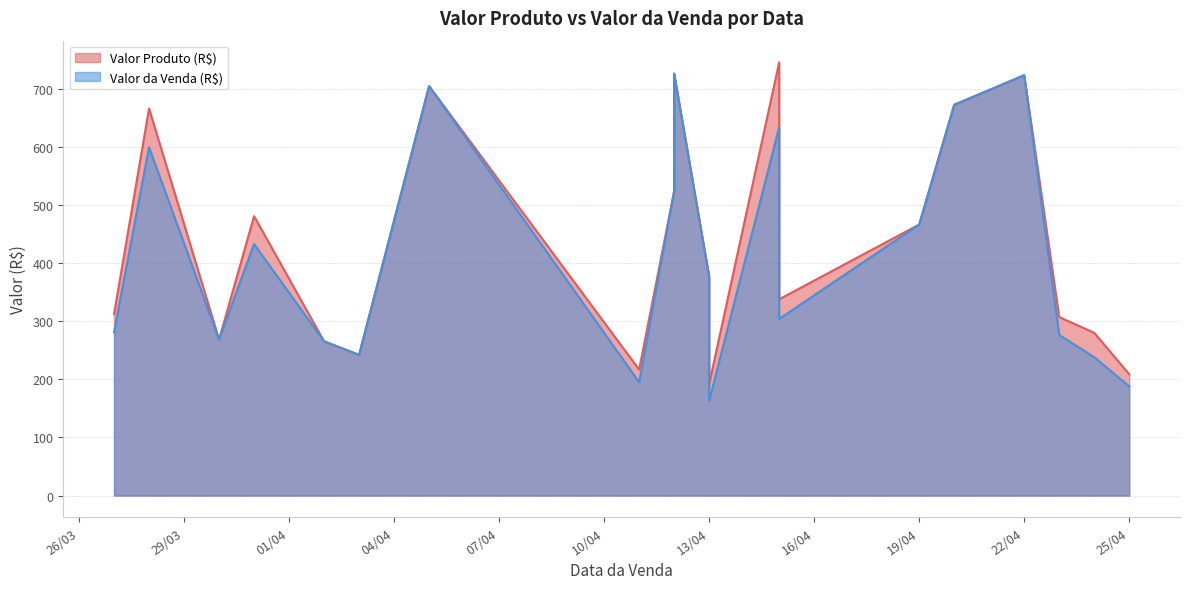

What are all the series names shown in the legend?

Valor Produto (R$), Valor da Venda (R$)